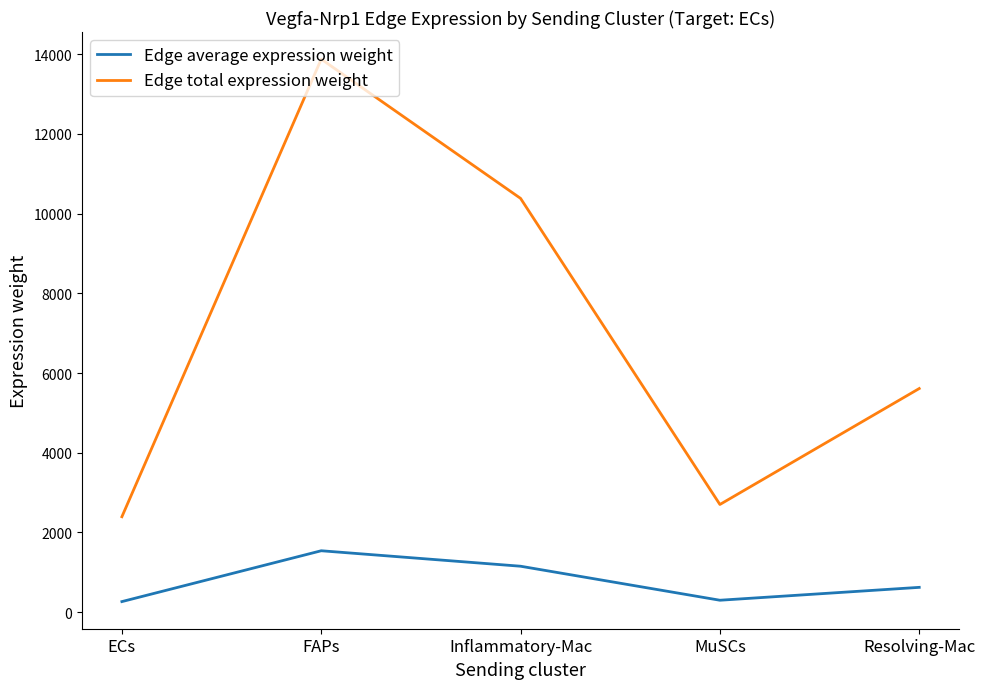

How many series are shown in this chart?

2